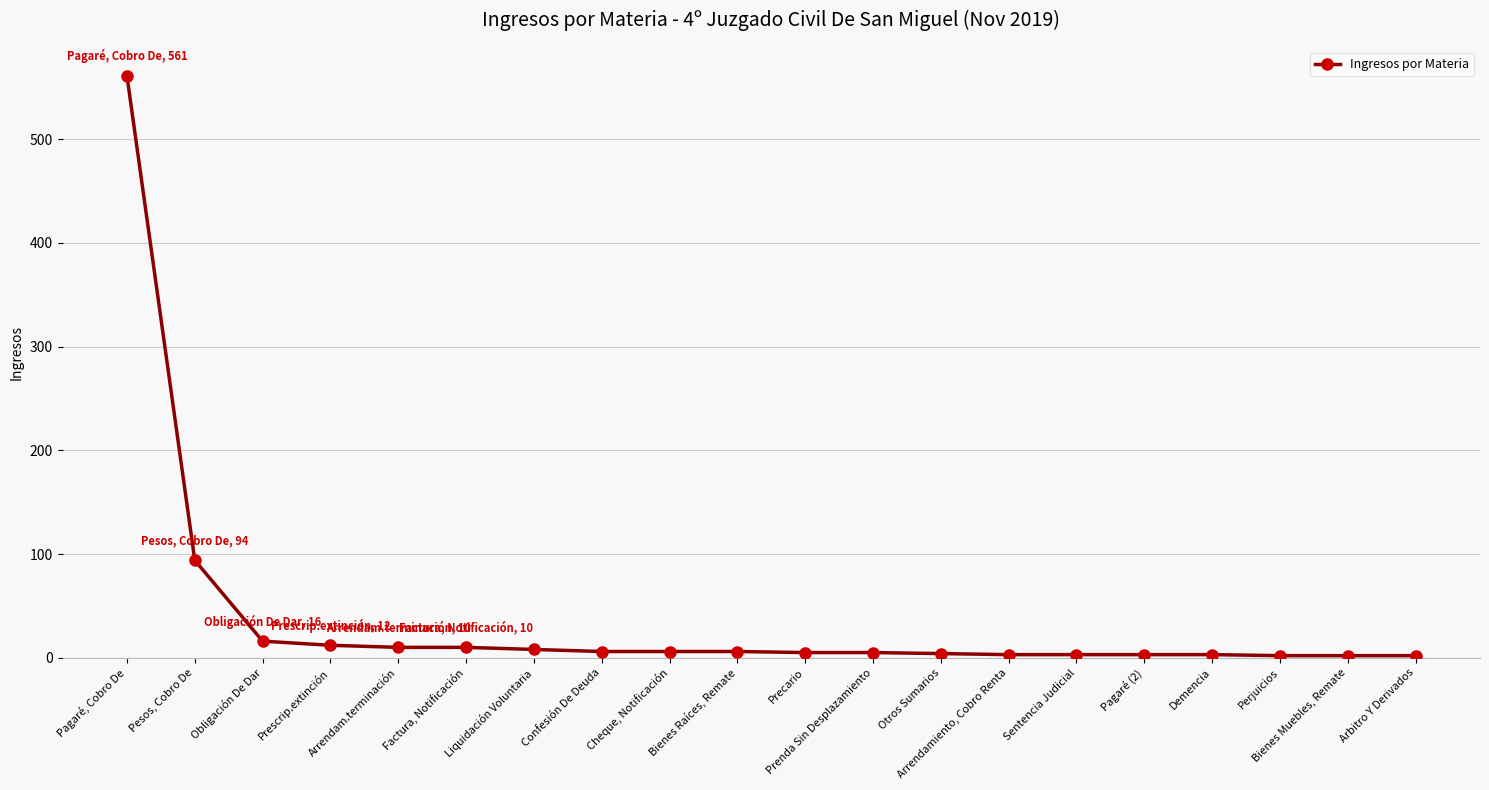

What is the average value?

38